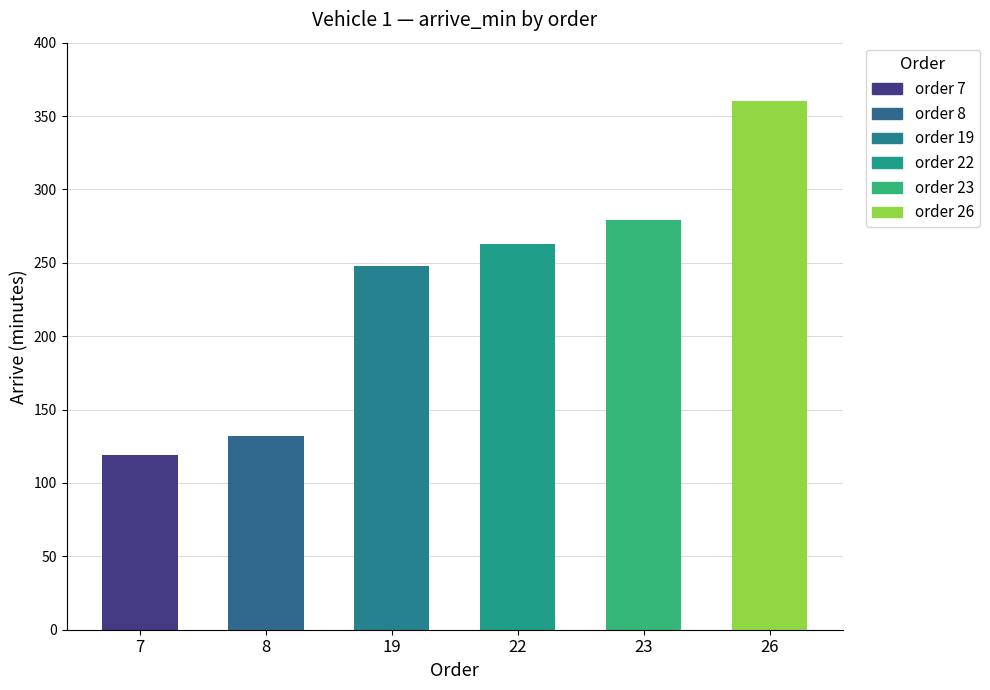

Which series has the largest total across all categories?

arrive_min